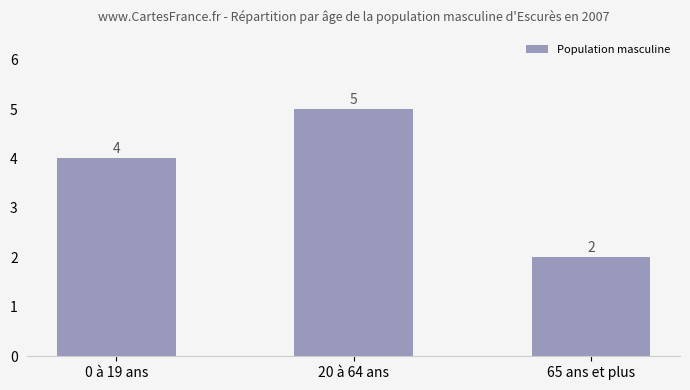

Reading right to left, transcribe all the data shown in this chart.

2	5	4